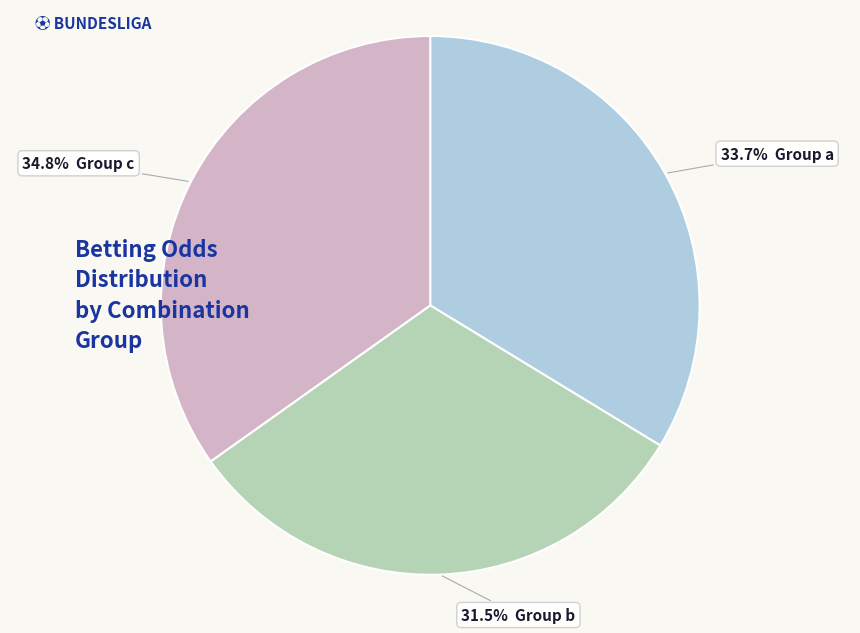

Is there any slice that represents more than half of the pie?

No